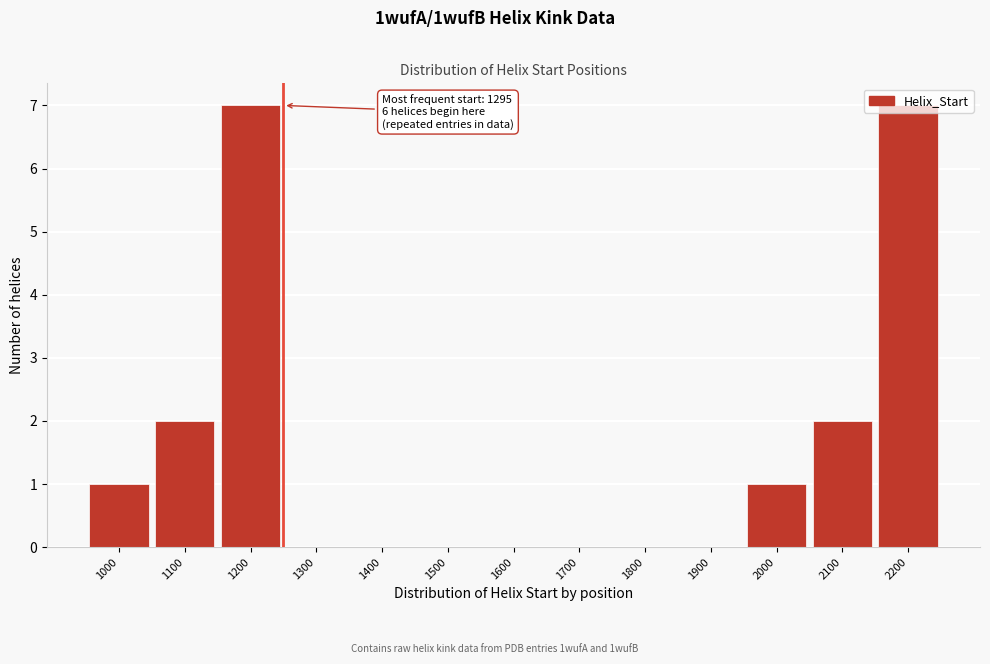

Is it true that the value at 1800 is 0?

True